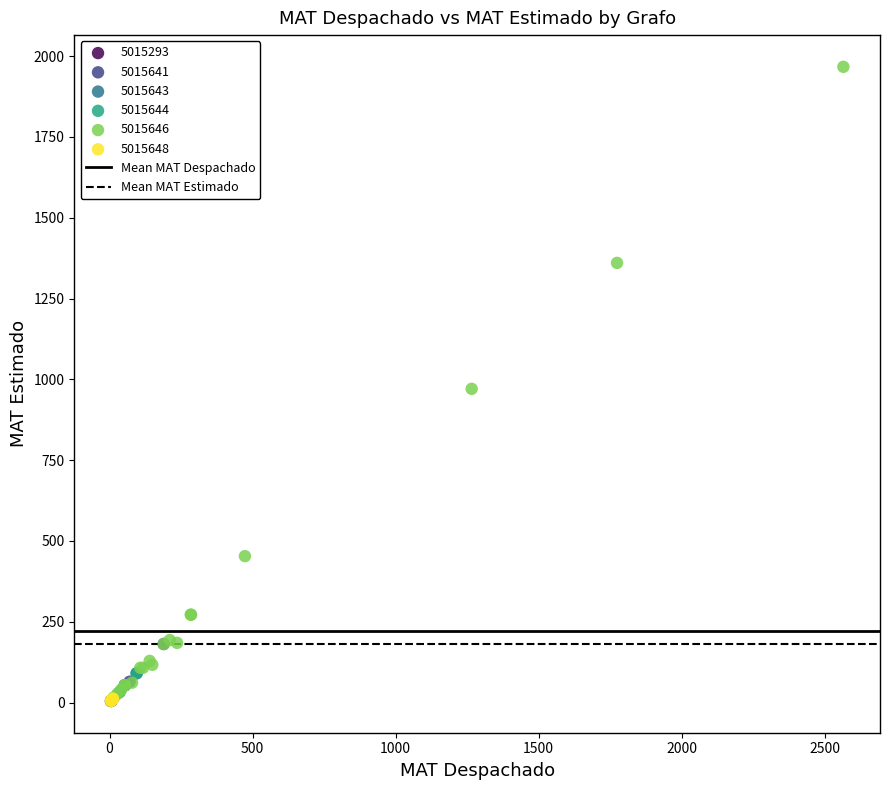

Which series contains the highest Y value?

5015646